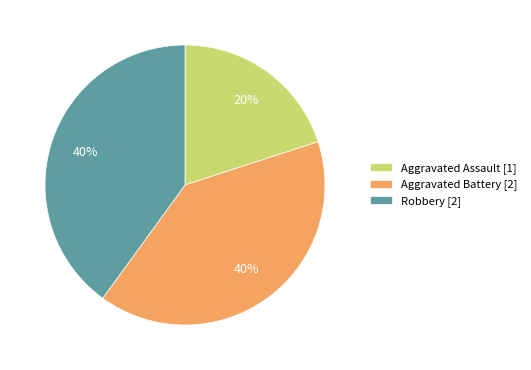

Is it true that Aggravated Battery [2] is 28% of the pie?

False